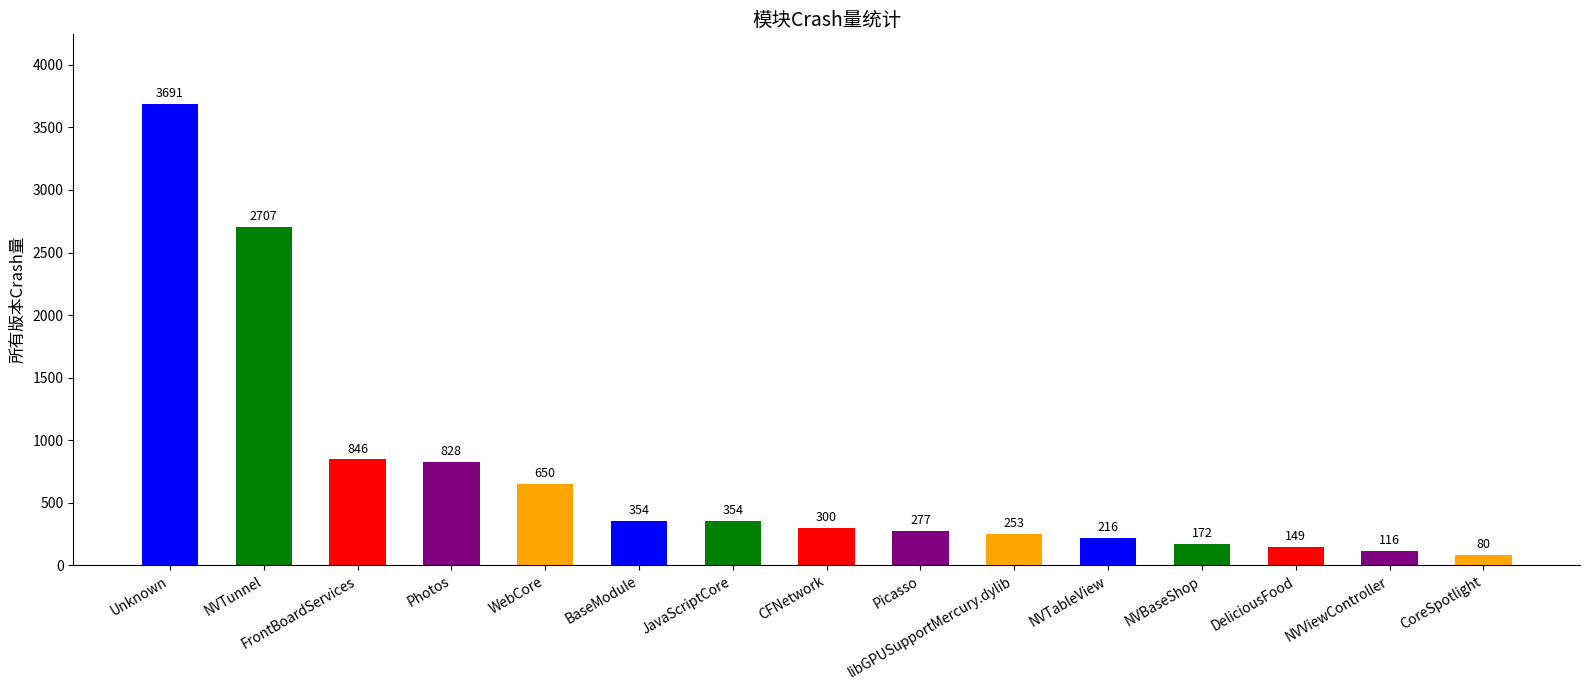

What is the maximum value shown in the chart?

3691